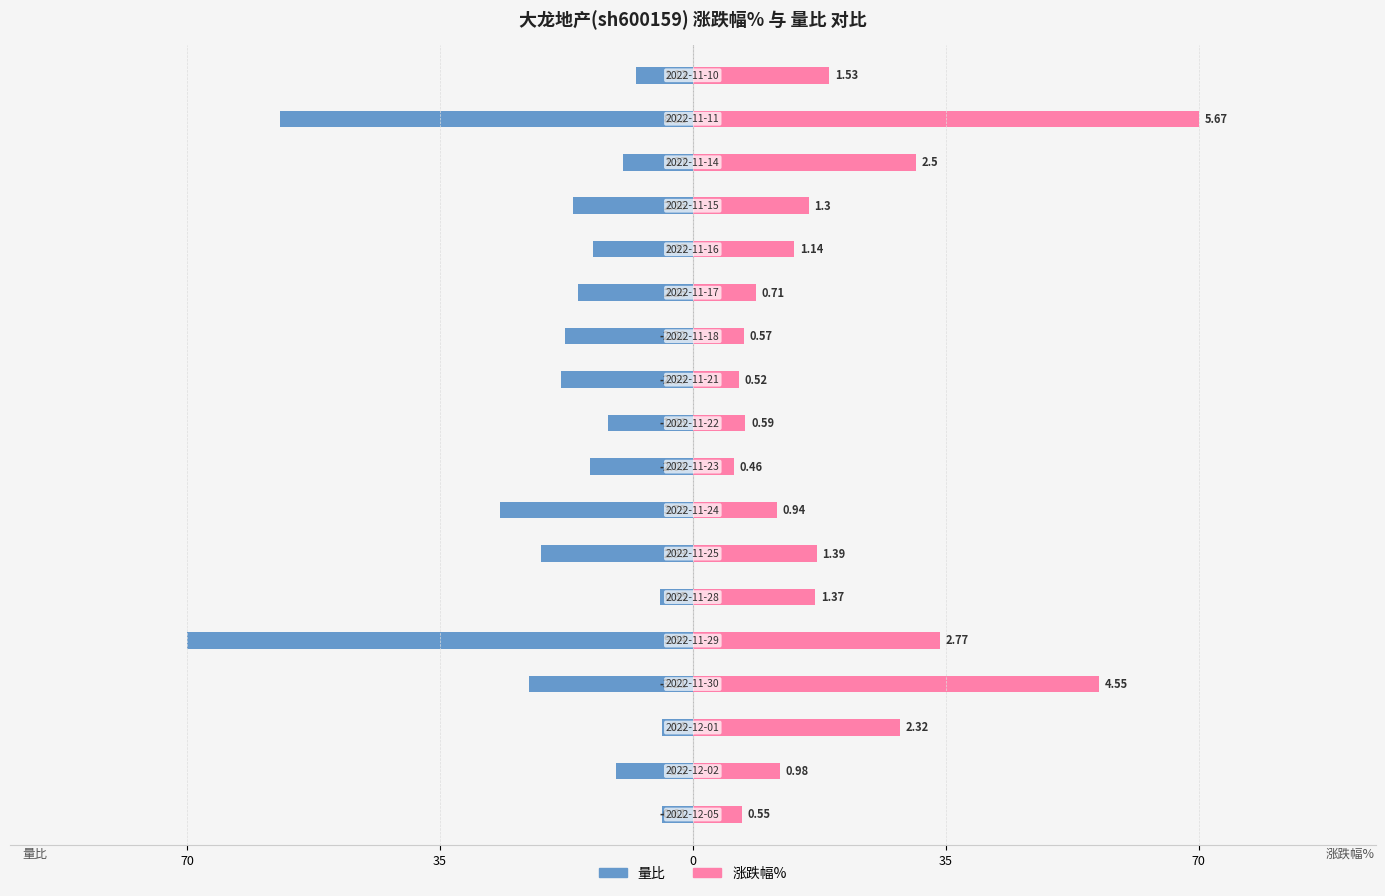

At 7, list the series in order from largest to smallest.

涨跌幅%, 量比